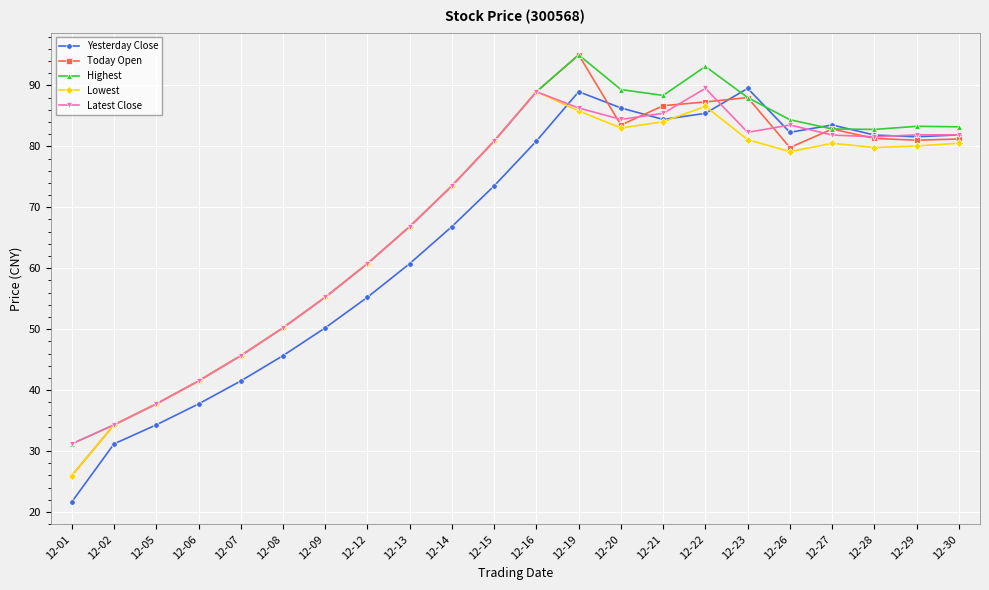

What is the approximate value of Today Open at 12-16?

89.0